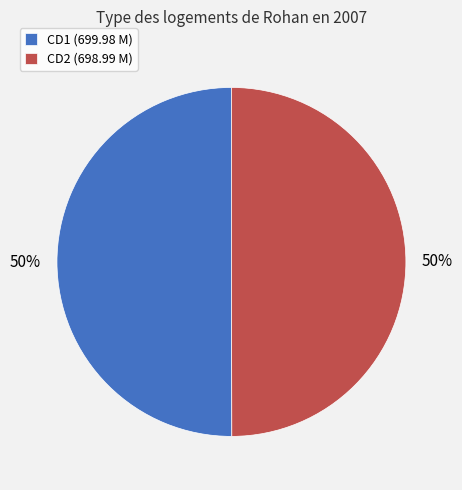

Do CD2 (698.99 M) and CD1 (699.98 M) together represent more than half of the pie?

Yes